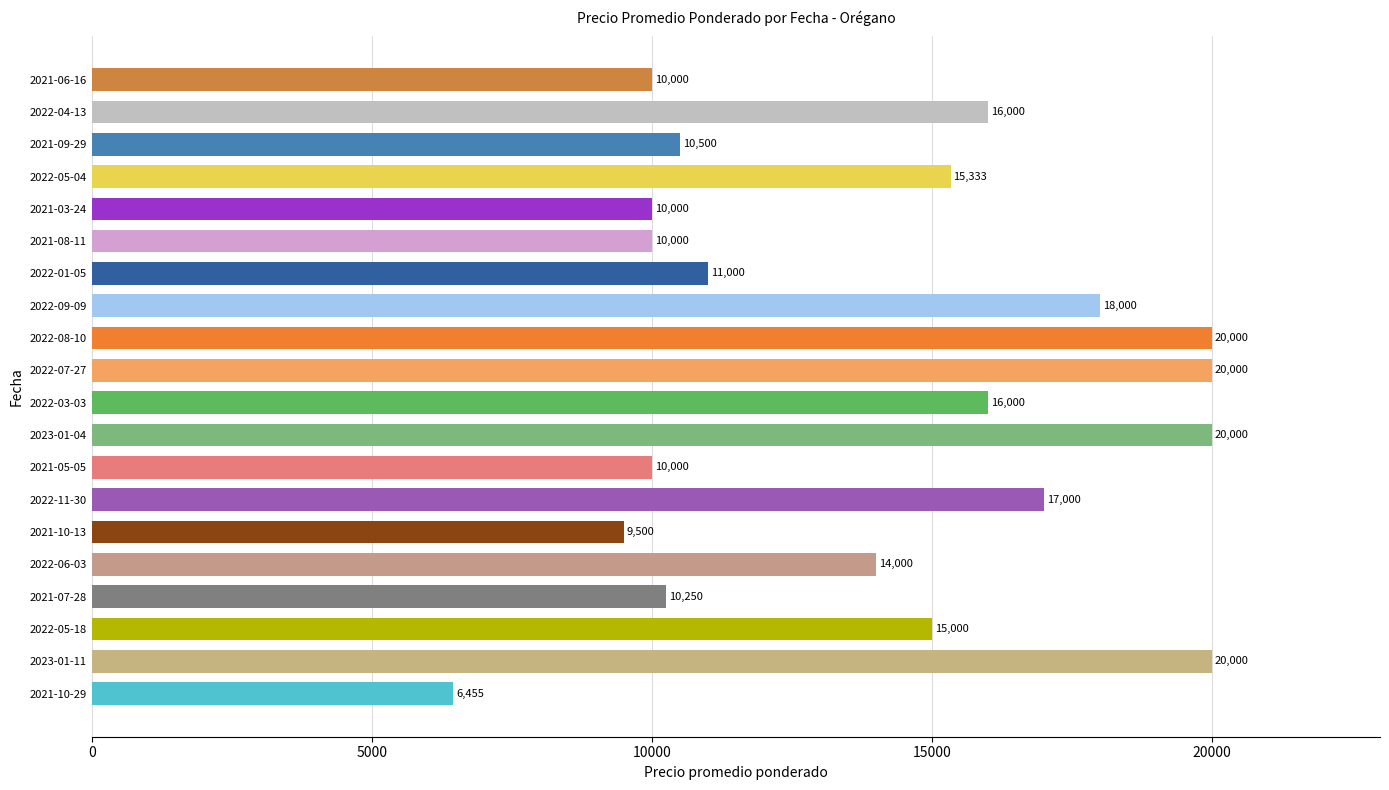

Which has a higher value, 2021-03-24 or 2022-08-10?

2022-08-10